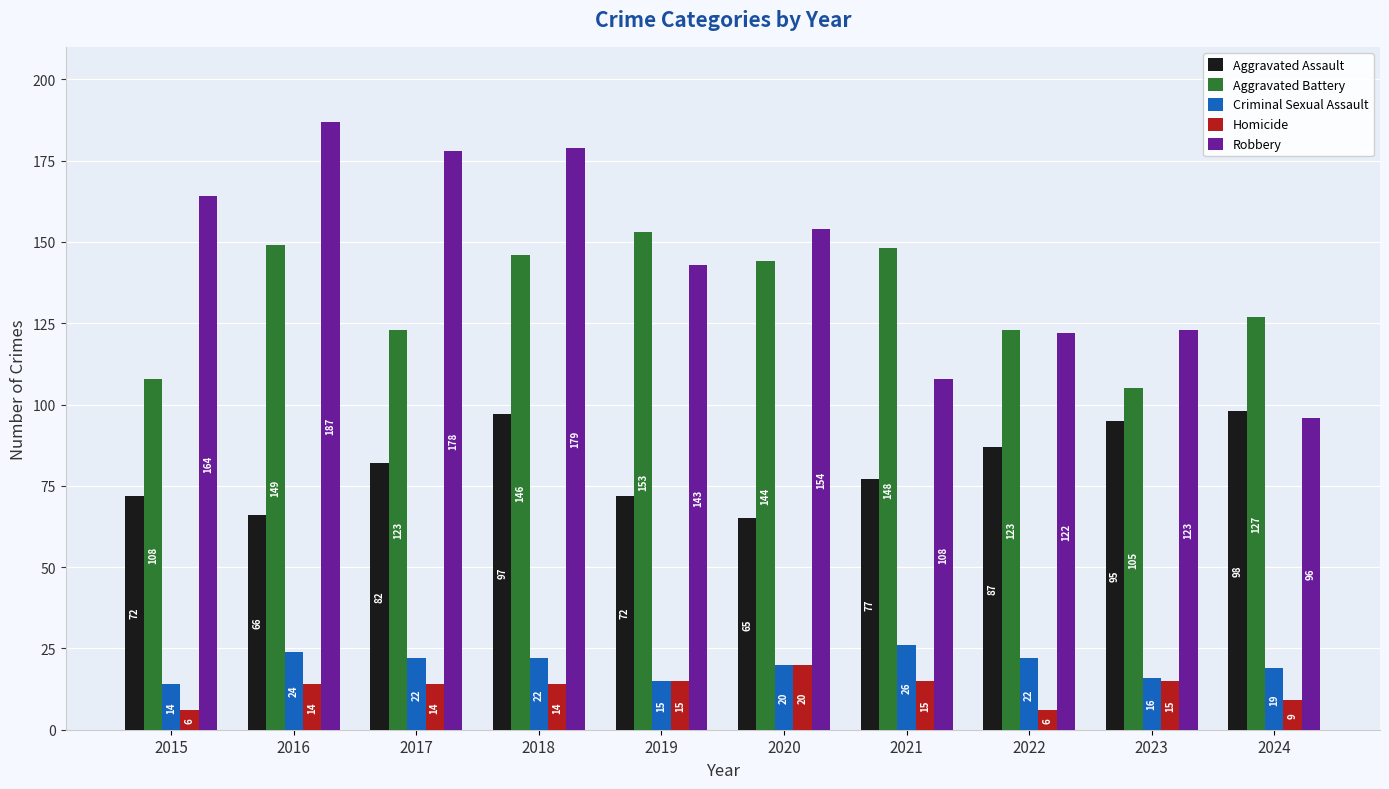

How many groups of bars are there?

10